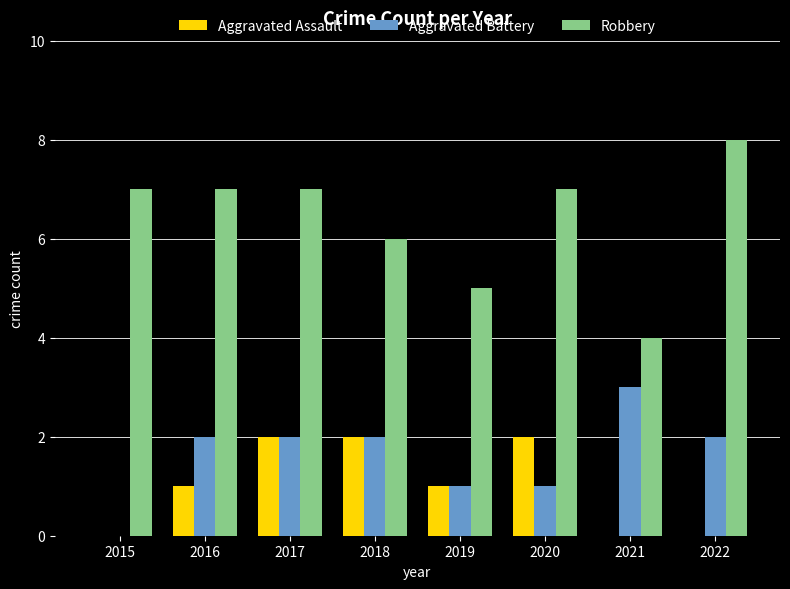

Which series changed the most between 2017 and 2021?

Robbery